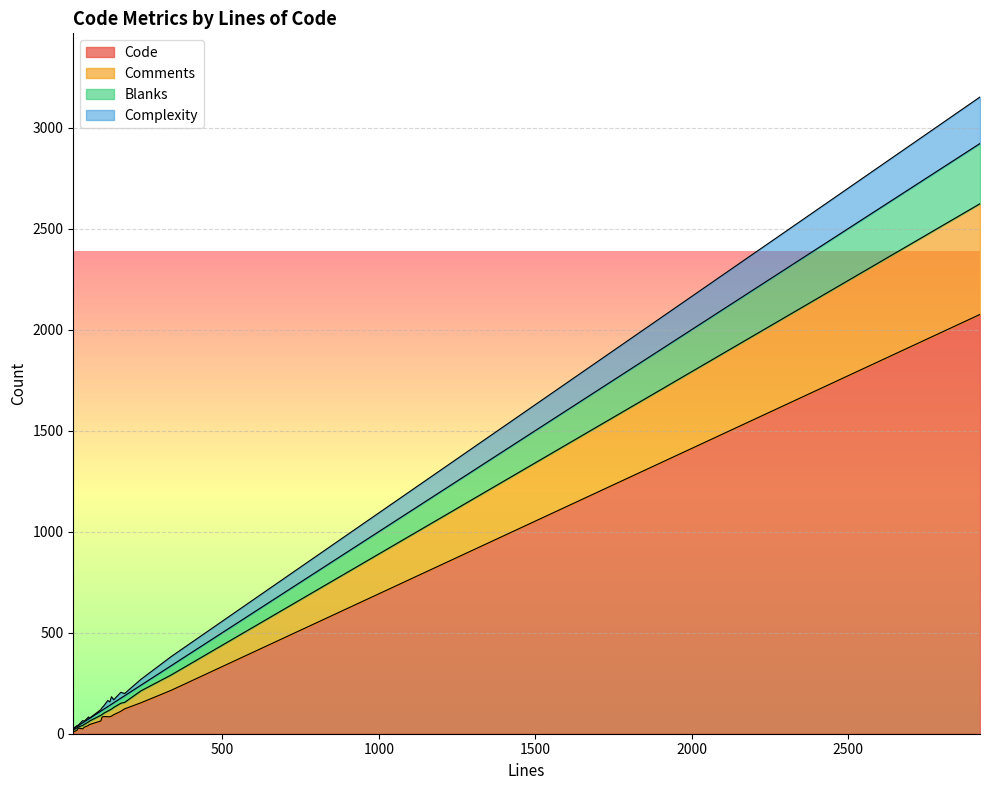

True or false: Comments and Code intersect in this chart.

False